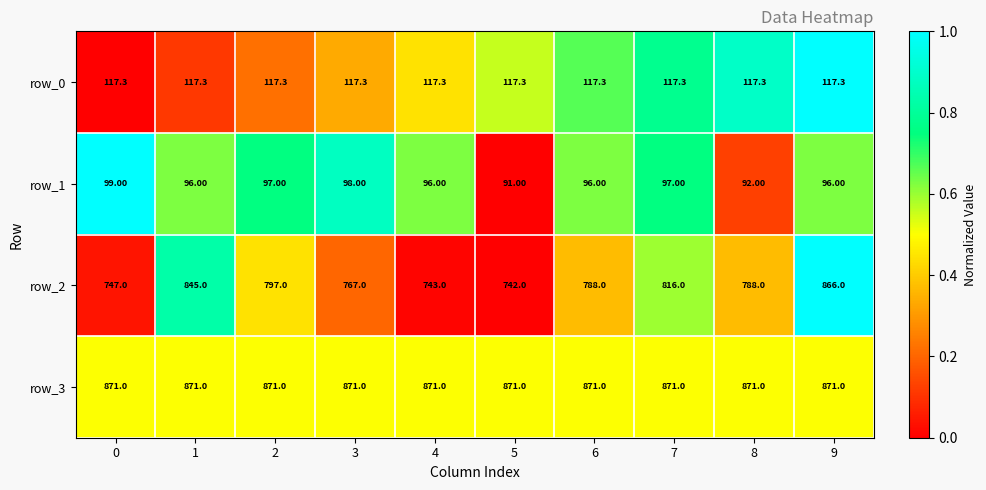

How many distinct data groups are displayed?

4